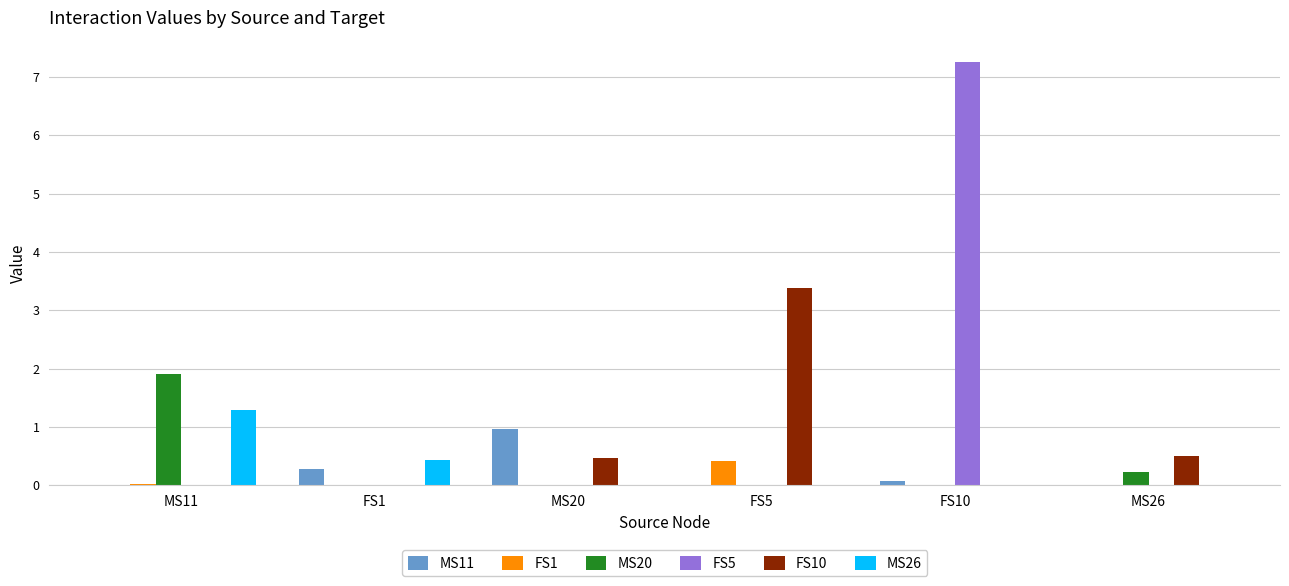

What is the spread (max minus min) of values at FS5?

3.4